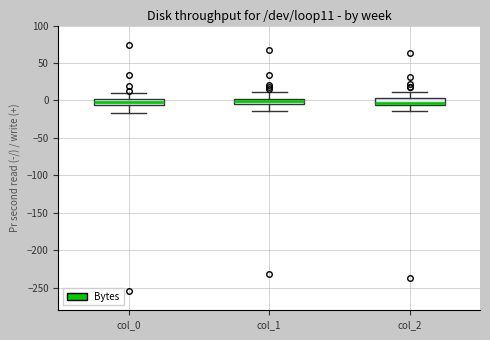

Where does the lower whisker of the box for col_0 end on the y-axis? The values are not printed on the chart, so give them approximately, as read against the axis.

-15